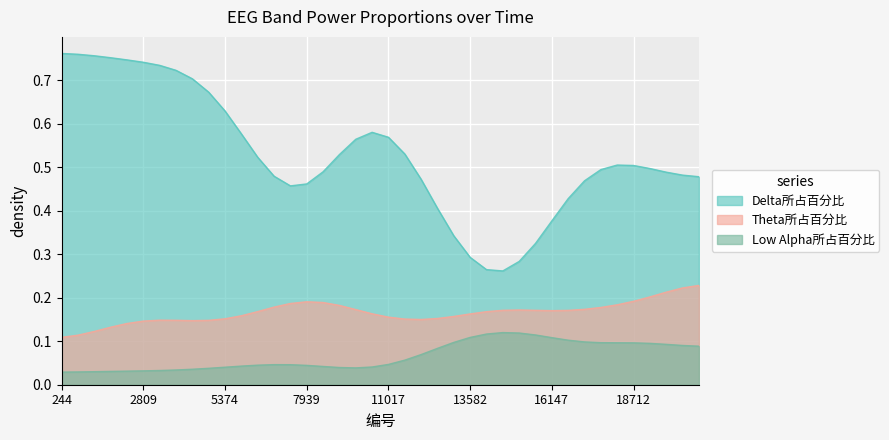

Does the chart display data point markers on the line(s)?

No